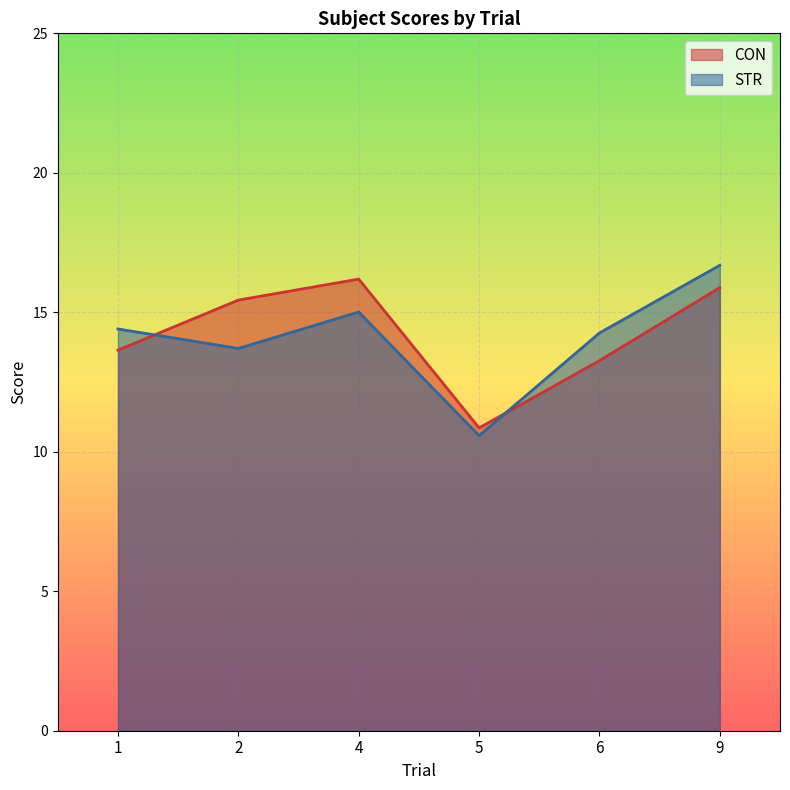

True or false: CON has more than 0 interior local peaks.

True